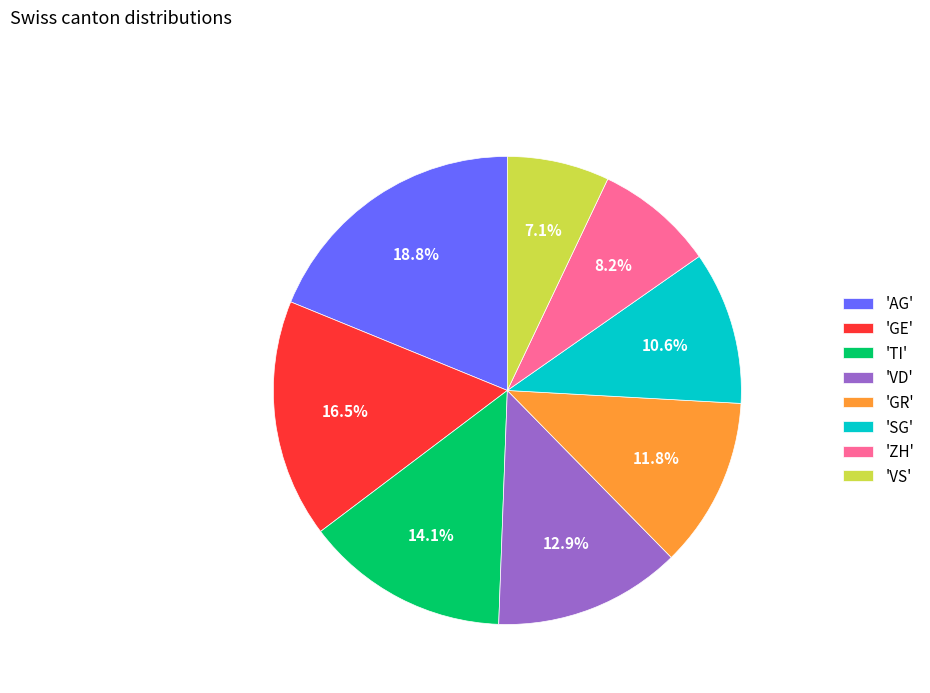

Combined, what portion of the pie is 'VS' and 'ZH'?

15.3%